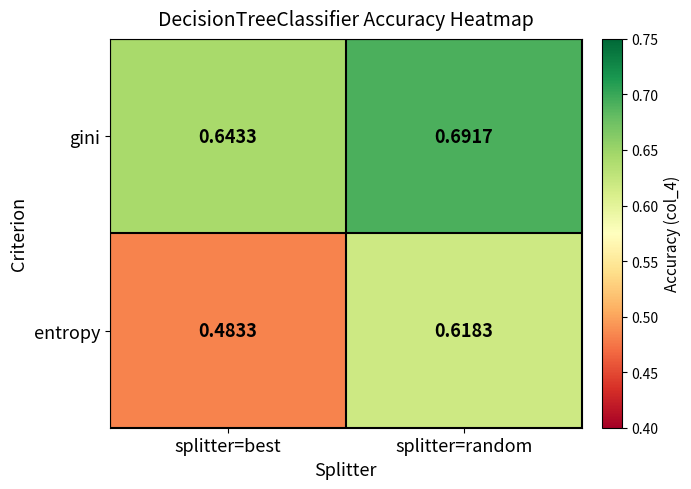

How many series are shown in this chart?

2